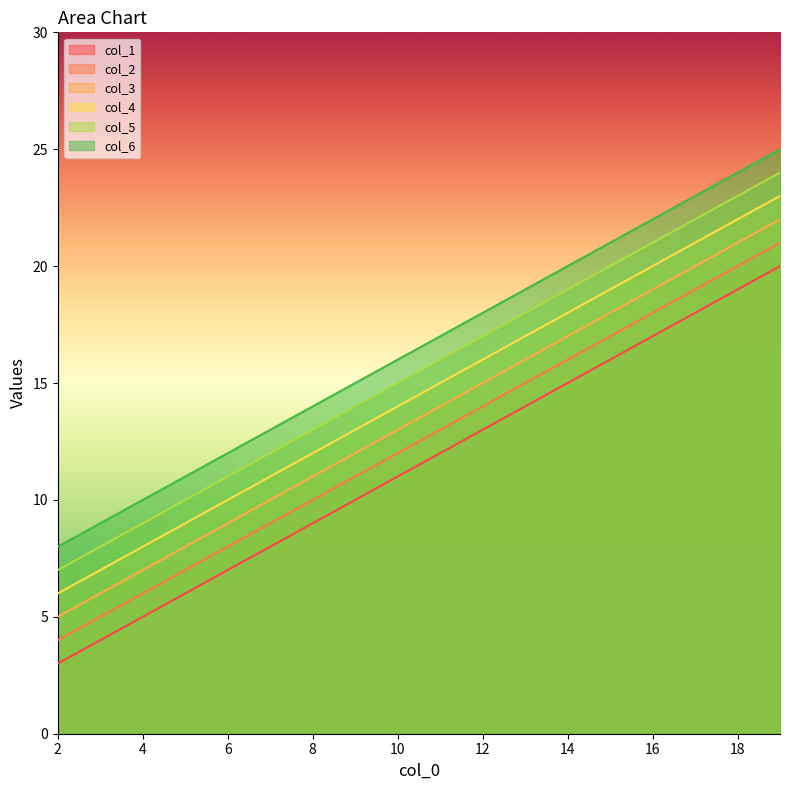

What is the minimum value shown in the chart?

3